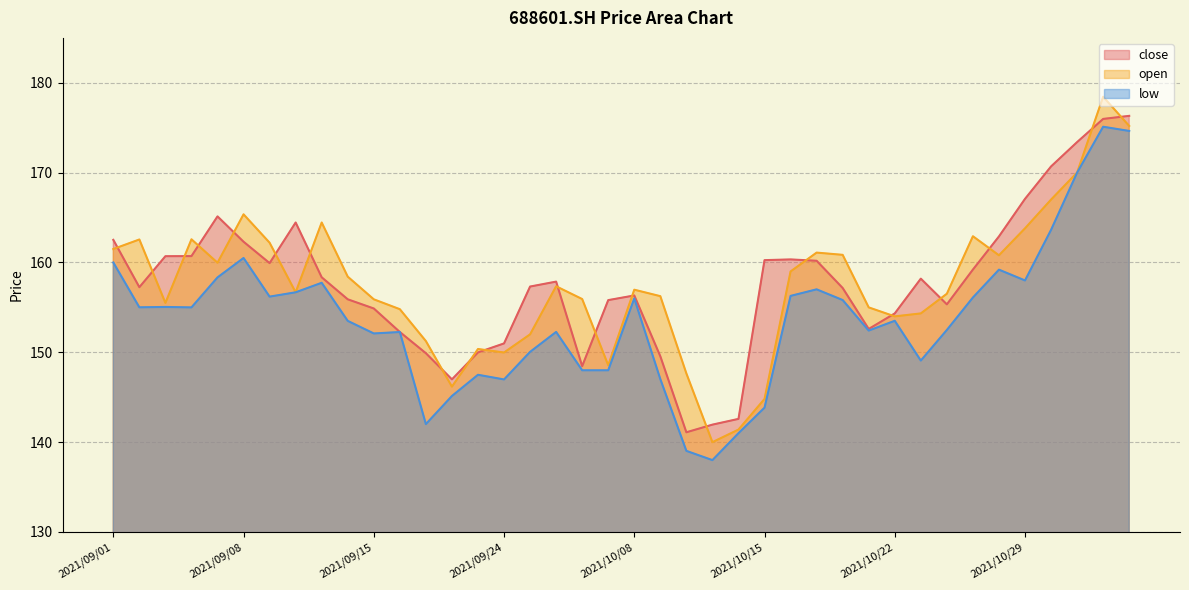

What is the sum of the open values at 2021/09/13 and 2021/09/24?

314.4